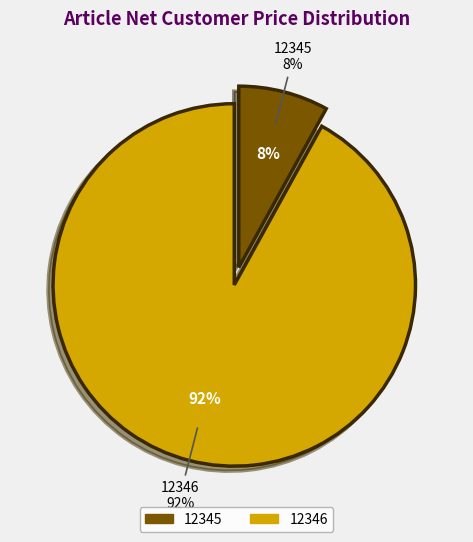

Does 12345 account for over 50% of the chart?

No